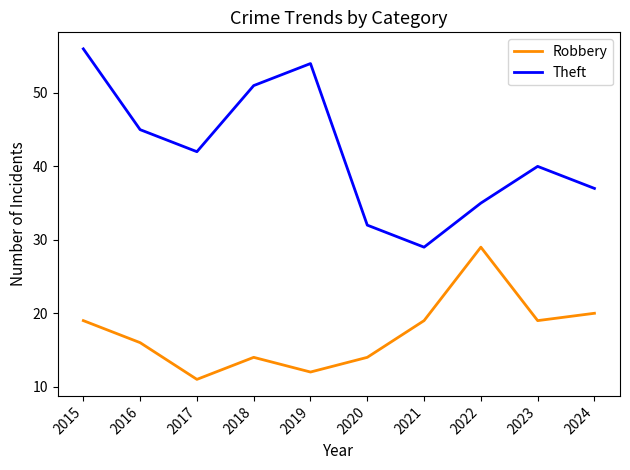

Which series has the largest total across all categories?

Theft